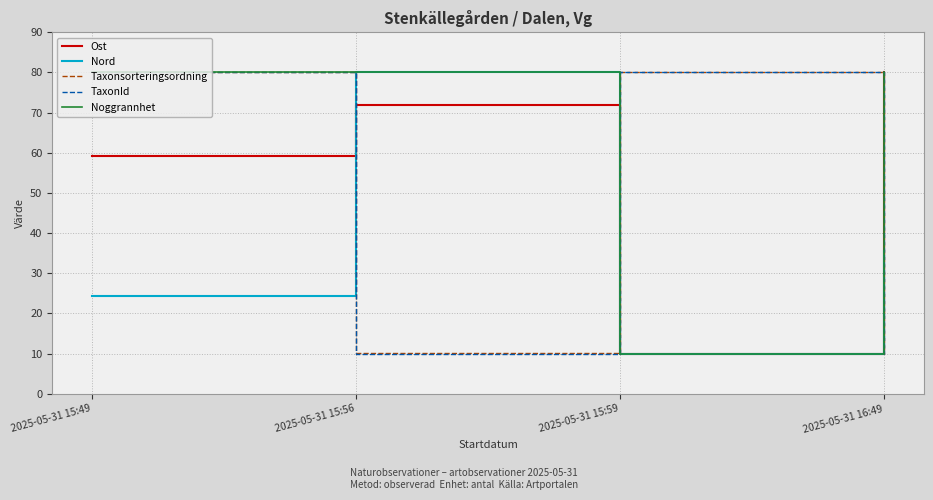

In Noggrannhet, how many points are lower than both neighbors (excluding endpoints)?

1